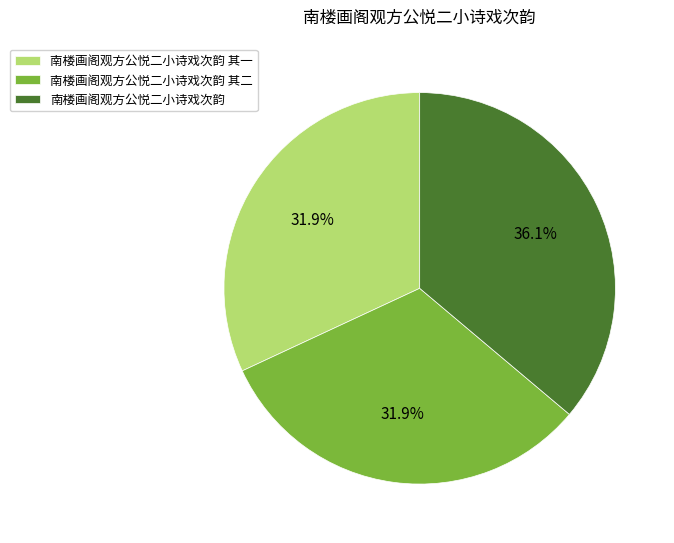

Is it true that 南楼画阁观方公悦二小诗戏次韵 其一 is 18% of the pie?

False